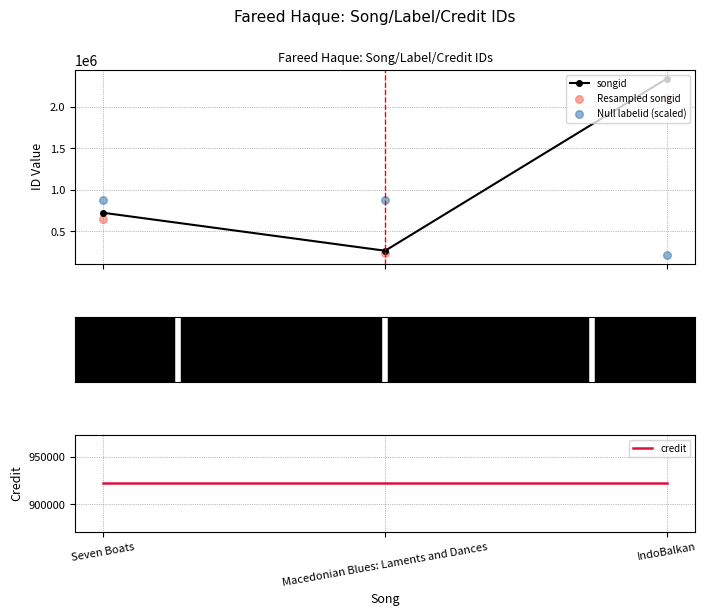

At which category is the sum across all series the highest?

IndoBalkan